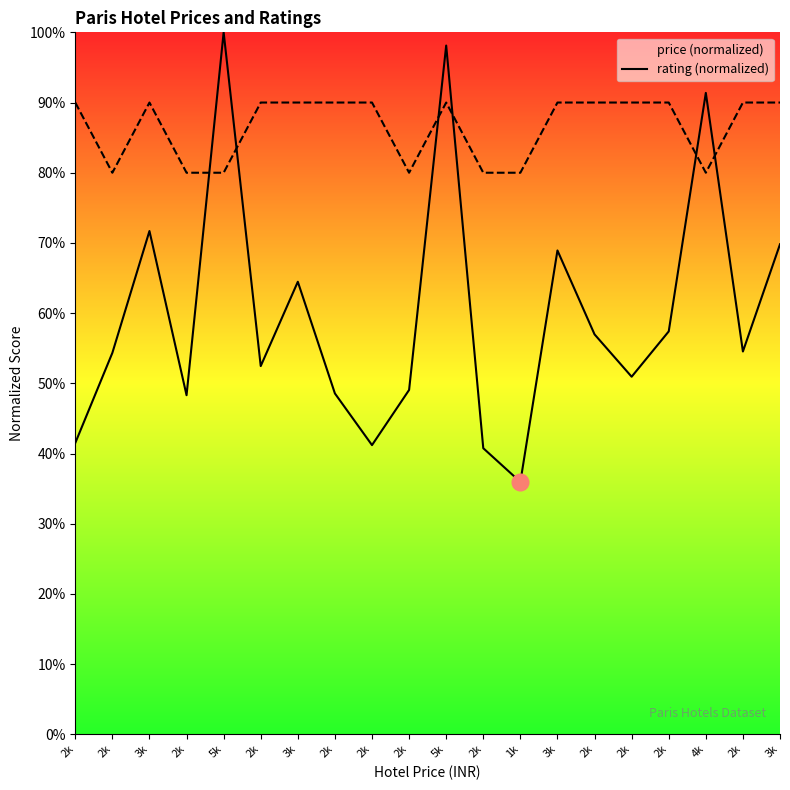

Is it true that rating equals 90.0 at 5k?

True